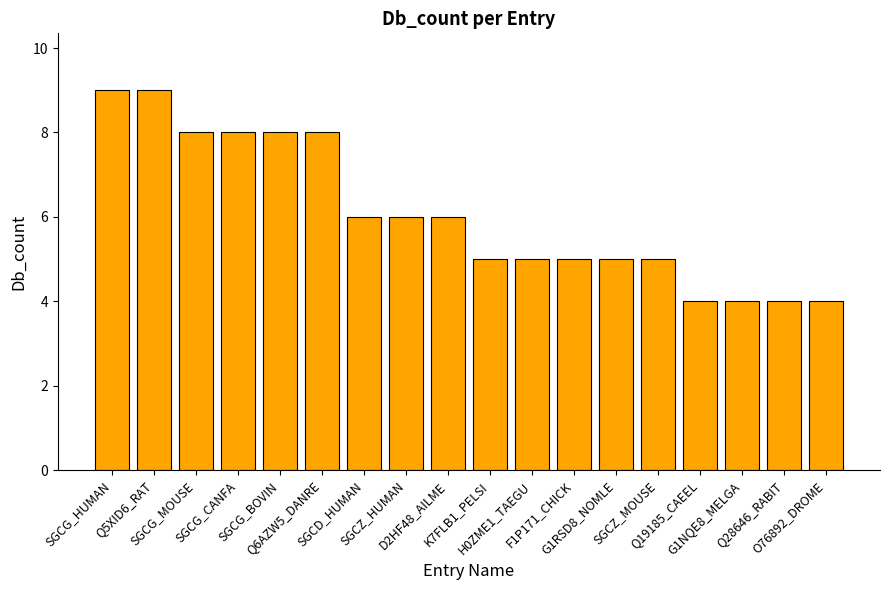

The chart shows a value of 13 at SGCG_MOUSE. True or false?

False